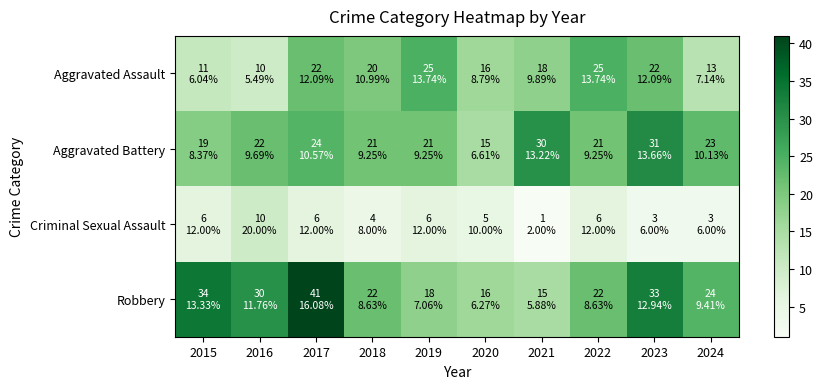

Which series has the largest range (max minus min)?

Robbery